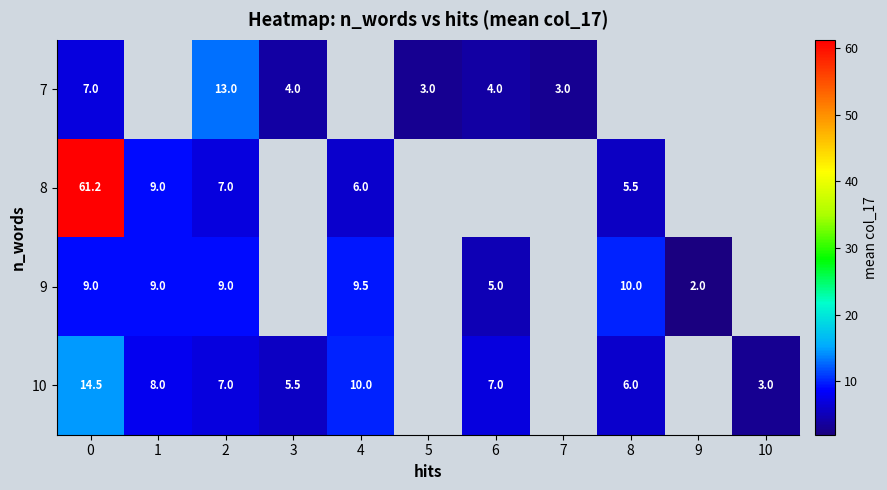

What is the difference between the highest and lowest values at 2?

6.0